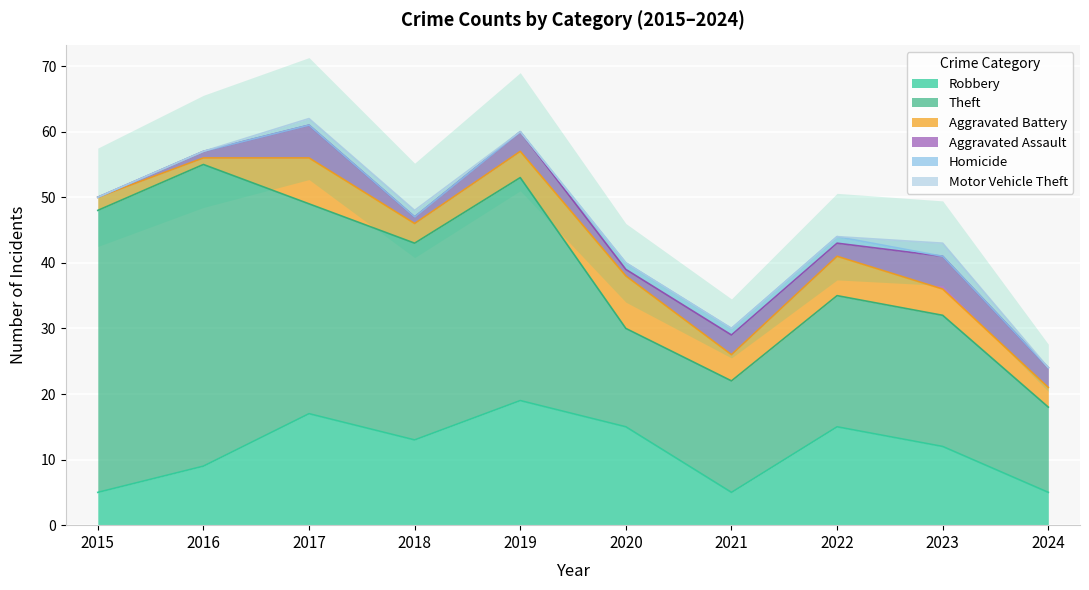

At which label does Aggravated Assault reach its minimum?

2015